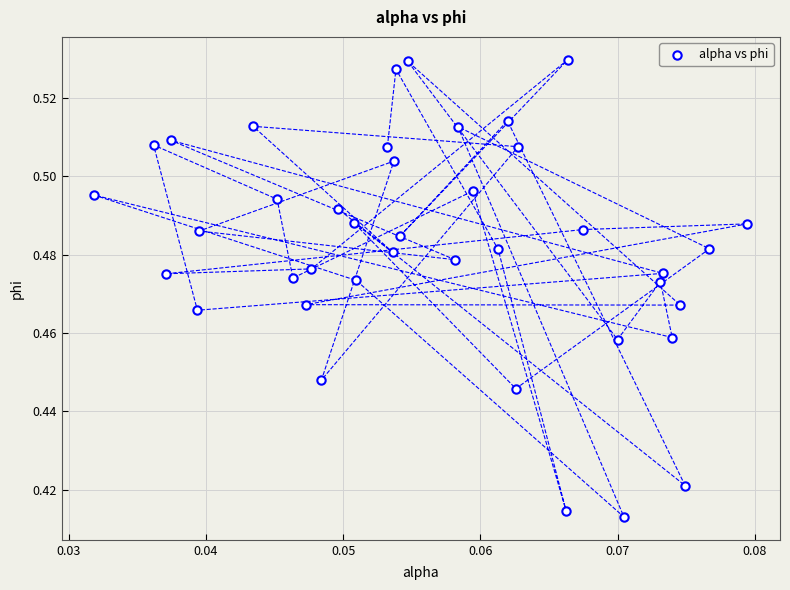

How many points are shown in the scatter plot?

40